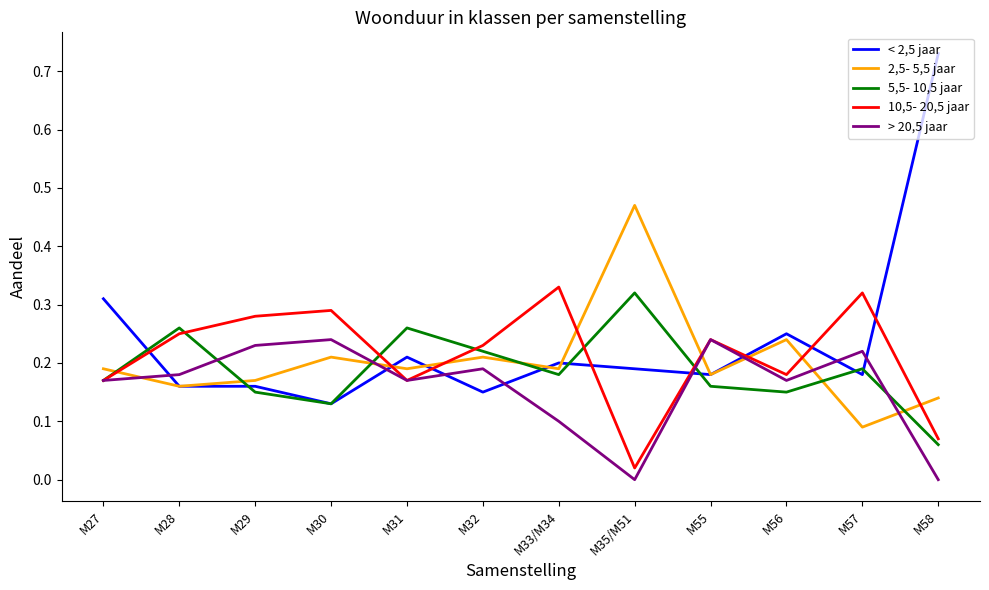

Is it true that 2,5- 5,5 jaar equals 0.1 at M33/M34?

False